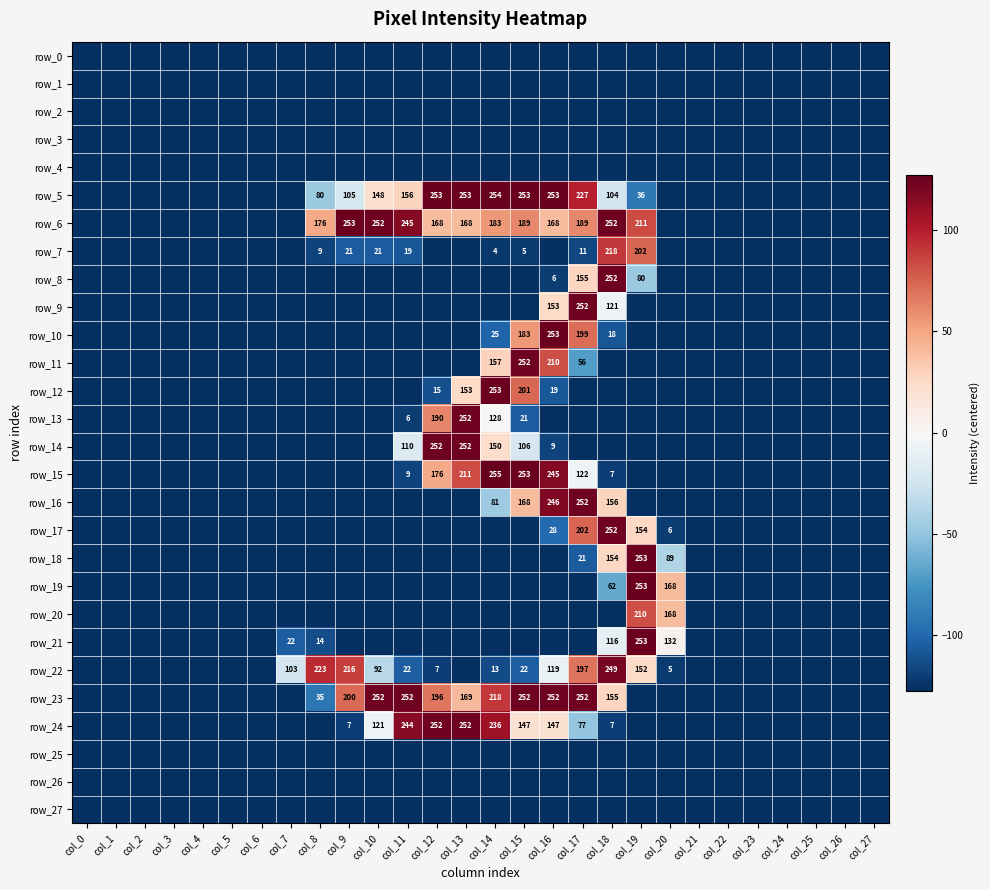

Which category has the lowest value in the row_12 series?

col_0